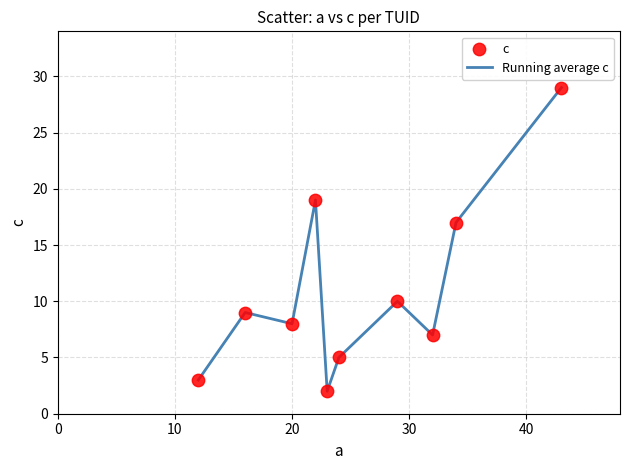

What is the greatest value displayed?

29